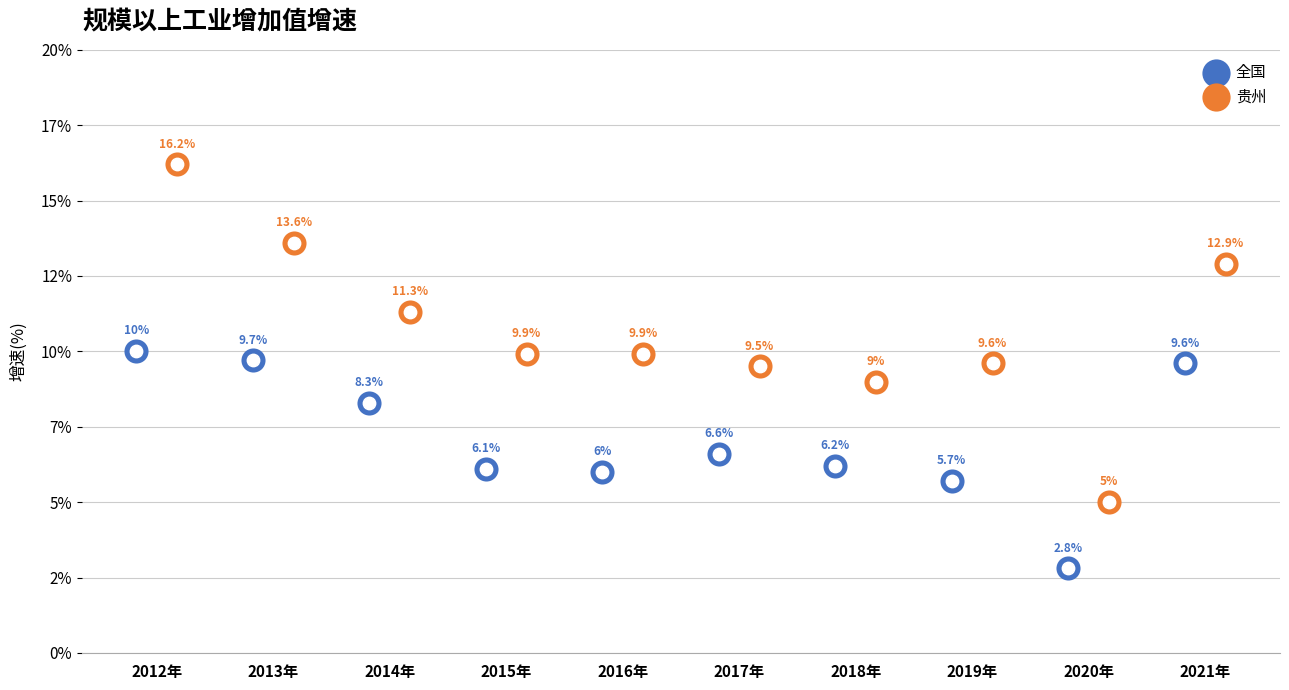

What are all the series names shown in the legend?

全国, 贵州